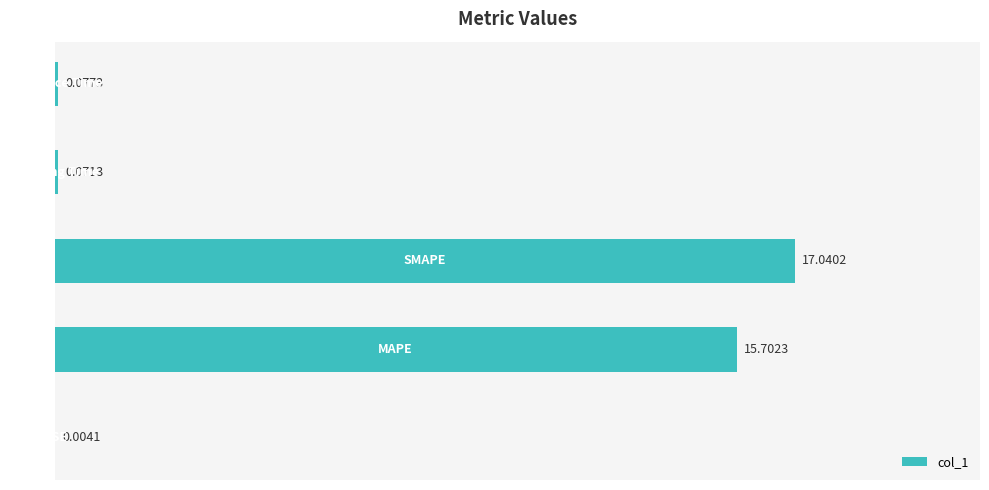

What is the average value?

6.6